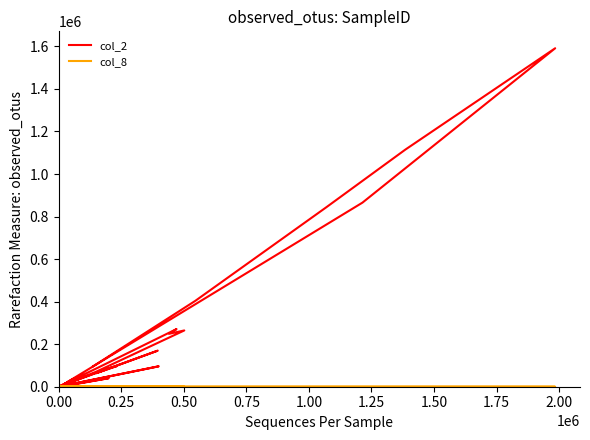

The col_8 series shows 6 at 2.00. True or false?

True